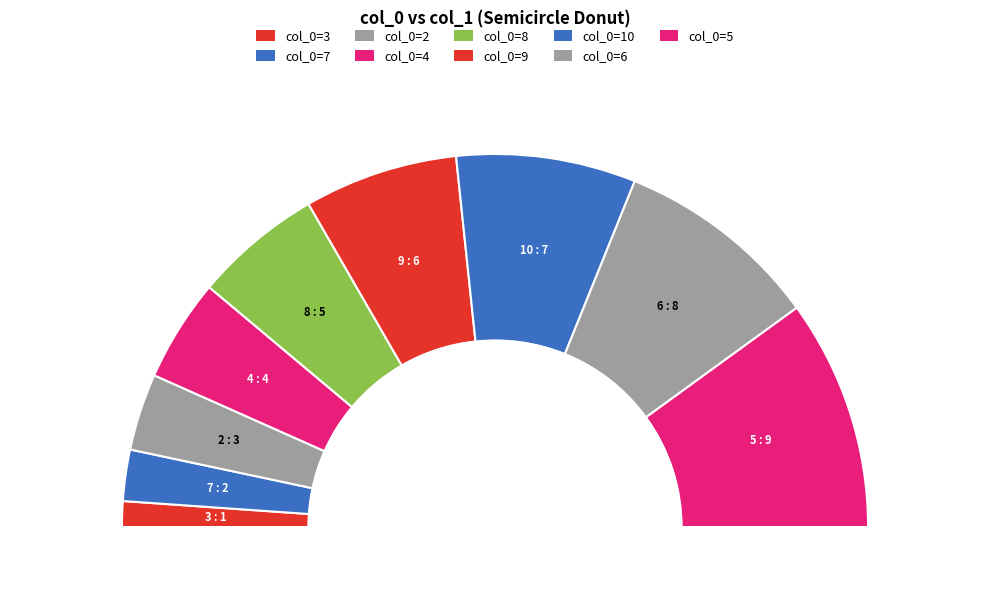

The 2 slice represents 17% of the pie. True or false?

False